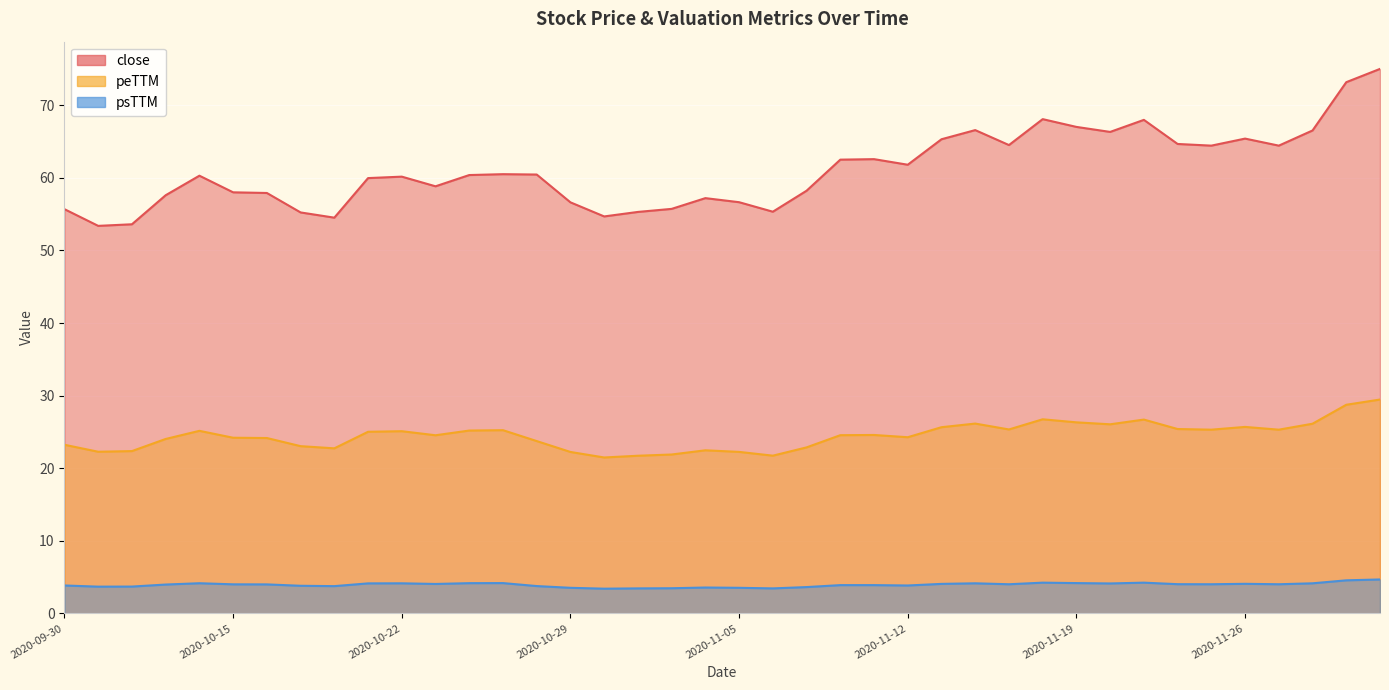

Count the number of categories in the chart.

40